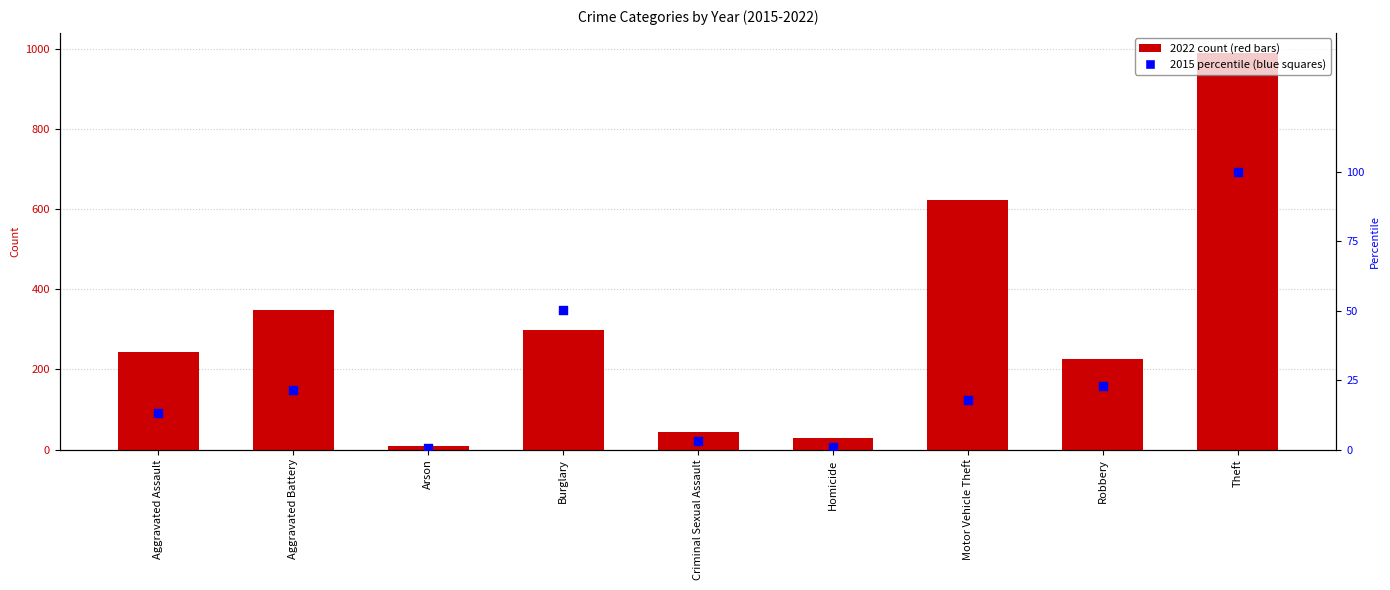

Which has a higher value, Aggravated Battery or Burglary?

Burglary